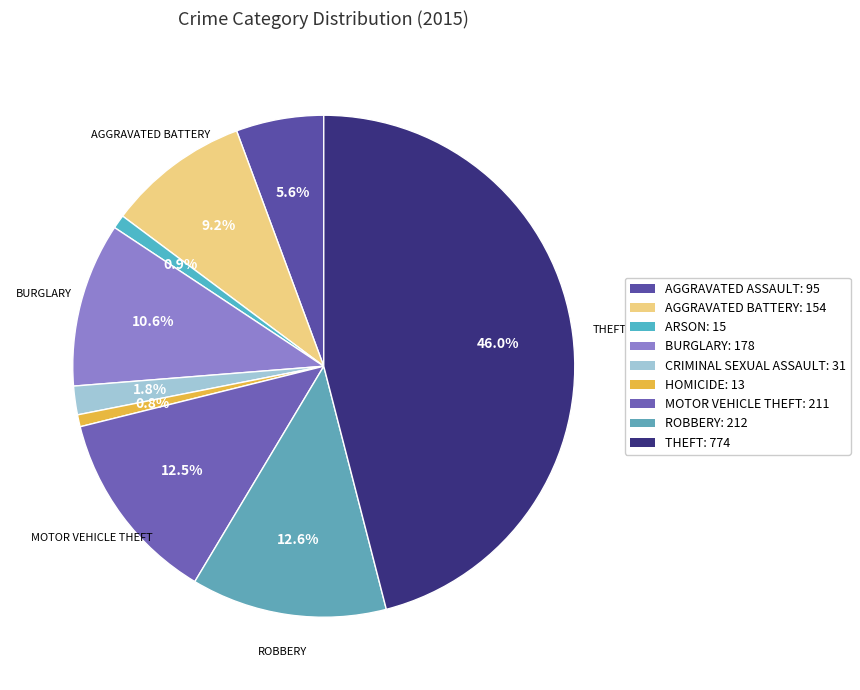

What is the largest slice in the pie chart?

Theft